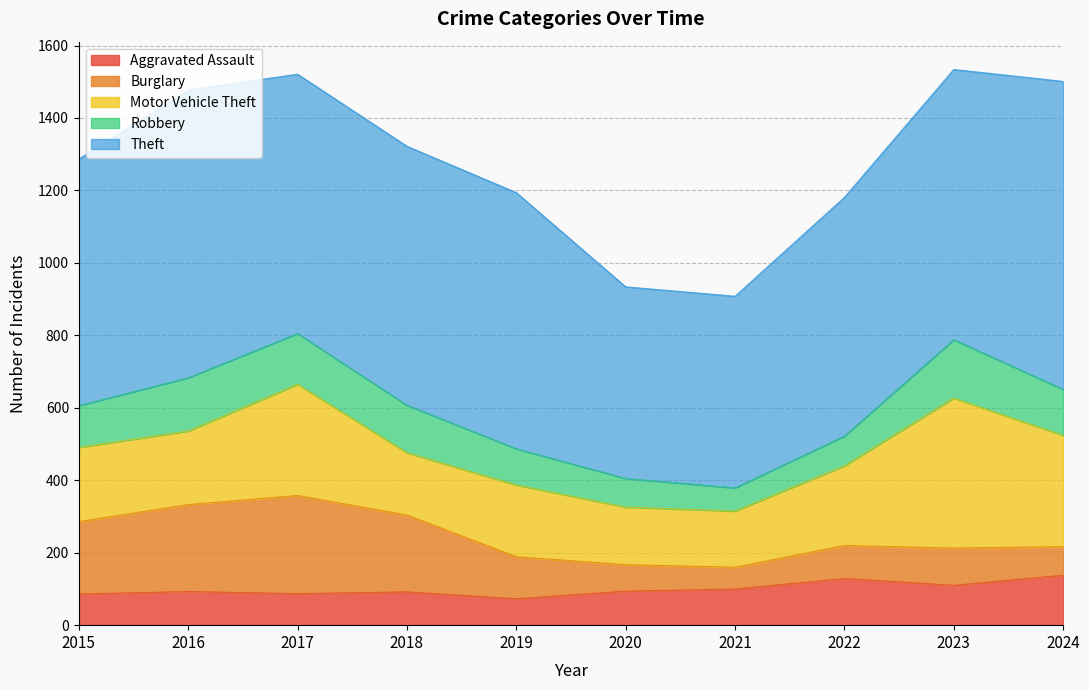

At which category is the sum across all series the highest?

2023